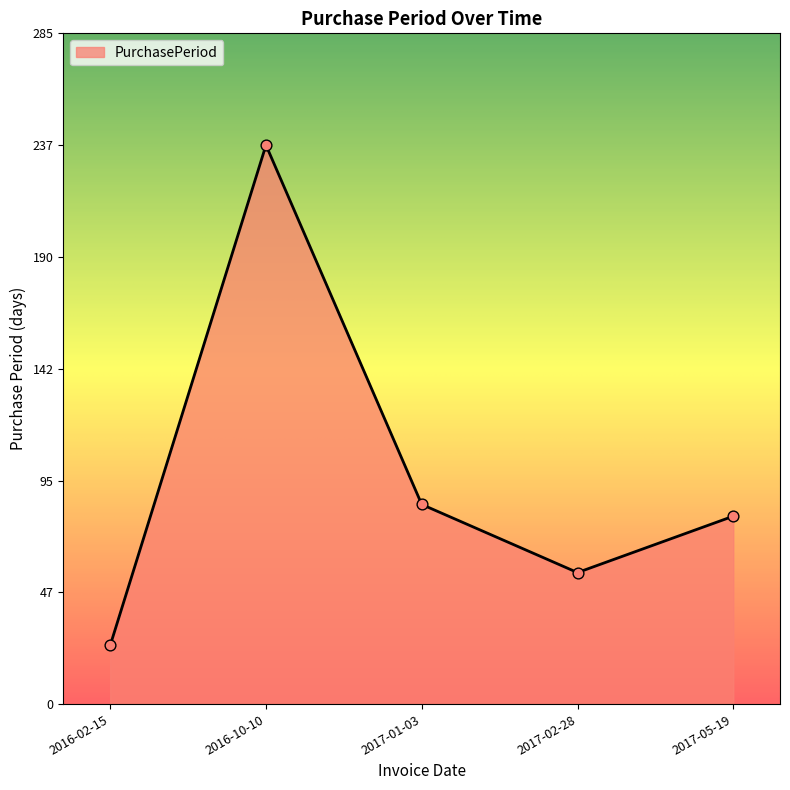

Which has a higher value, 2016-10-10 or 2017-02-28?

2016-10-10